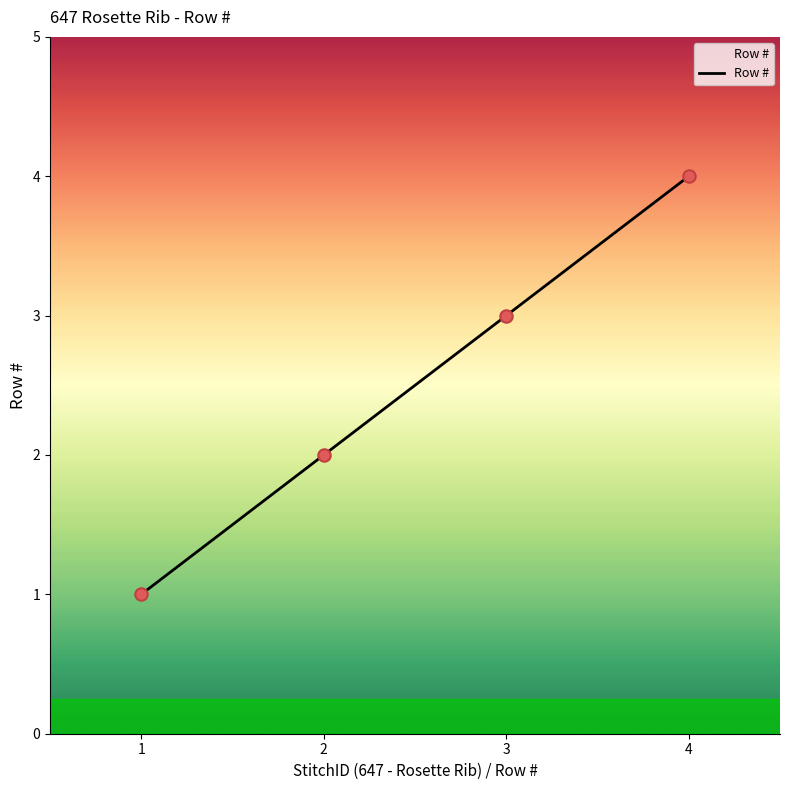

What is the change in value from 1 to 3?

+2